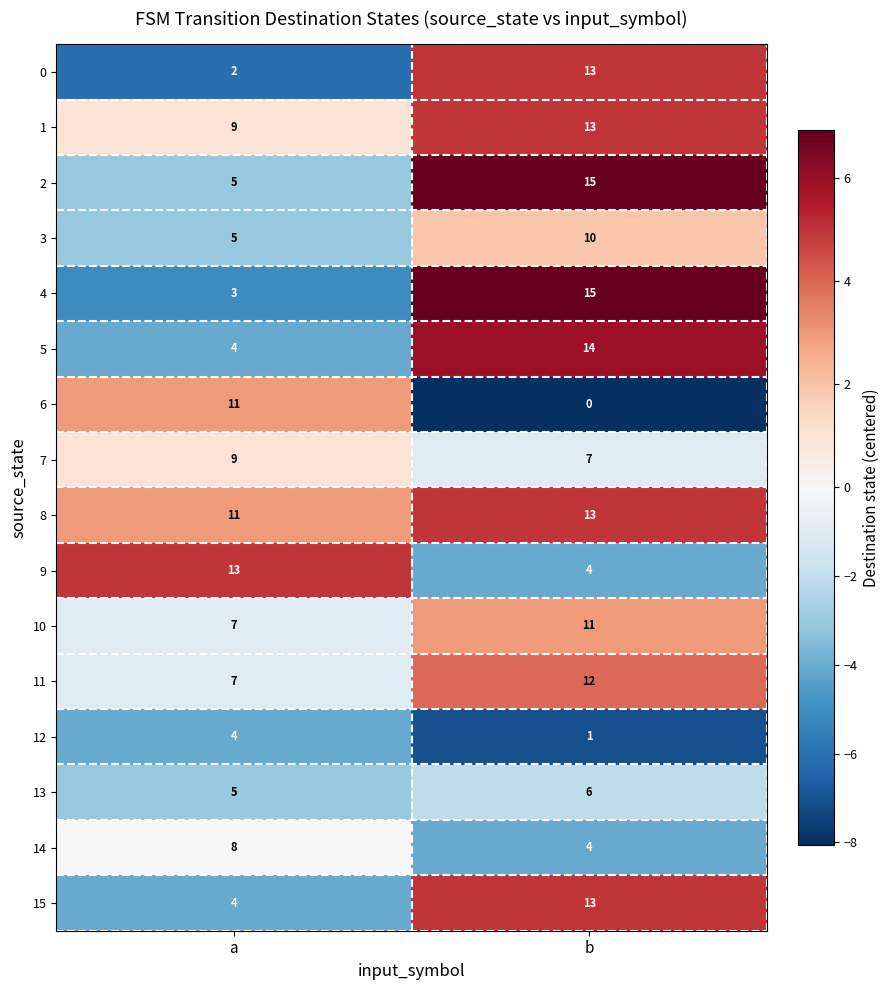

Rank the categories by 6 value from highest to lowest.

a, b